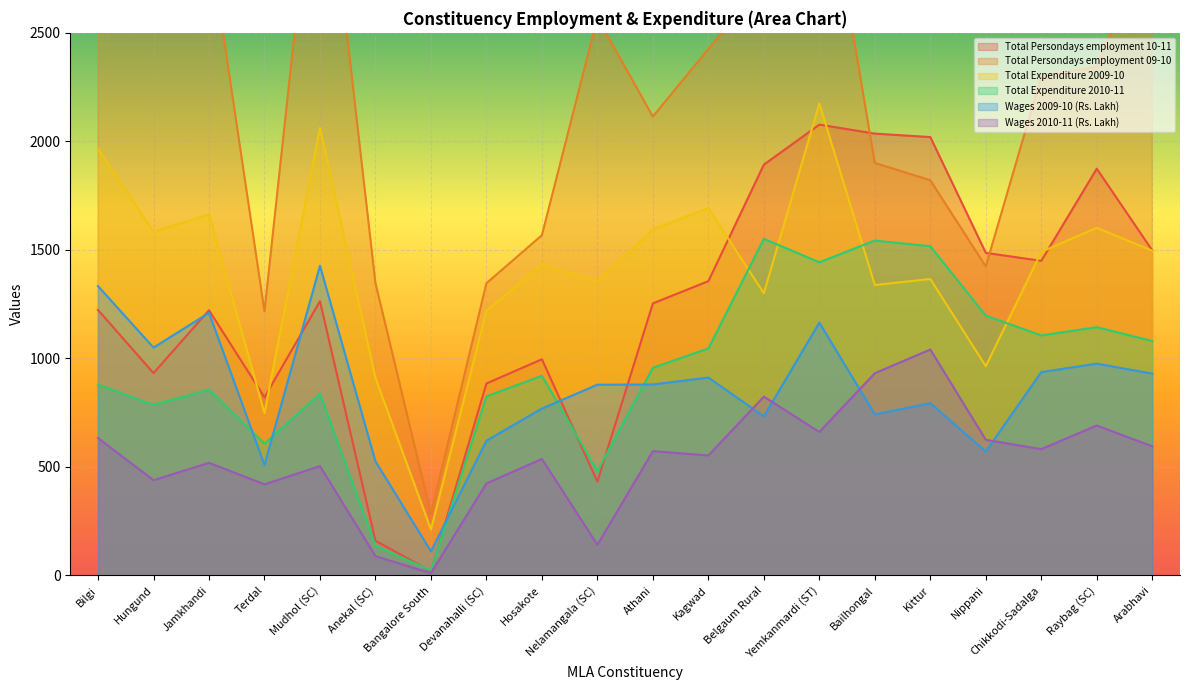

In Total Expenditure 2010-11, how many points are lower than both neighbors (excluding endpoints)?

6